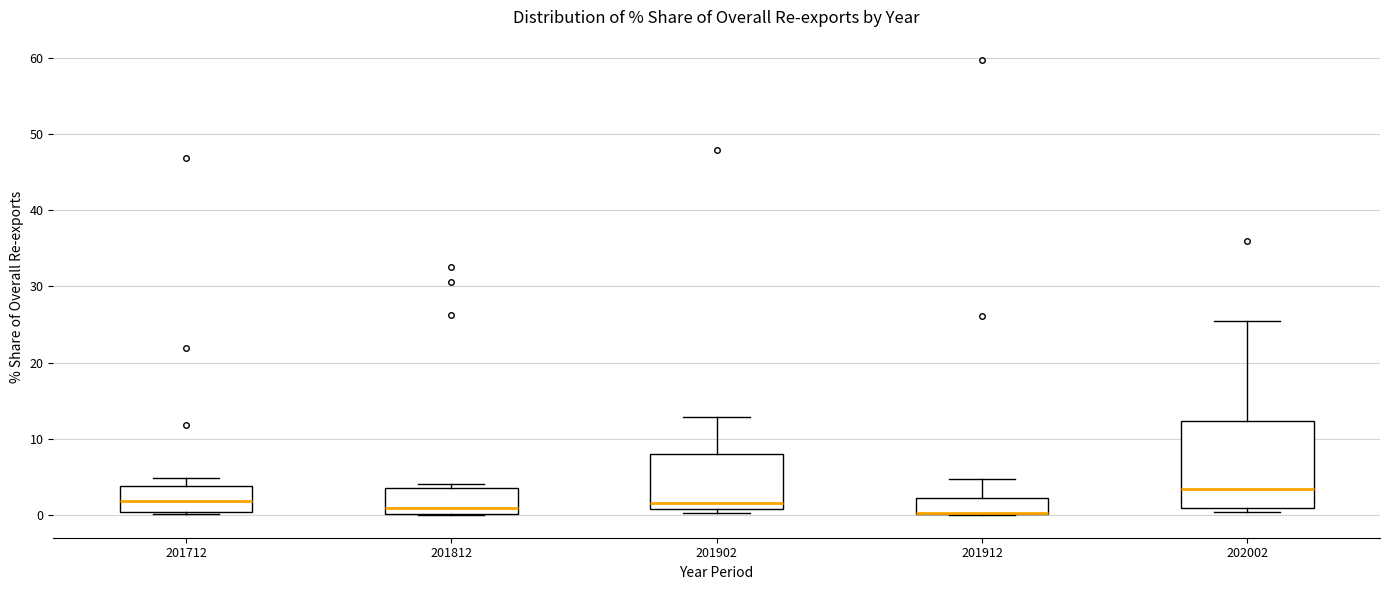

Which box is the tallest, from its lower edge to its upper edge?

202002